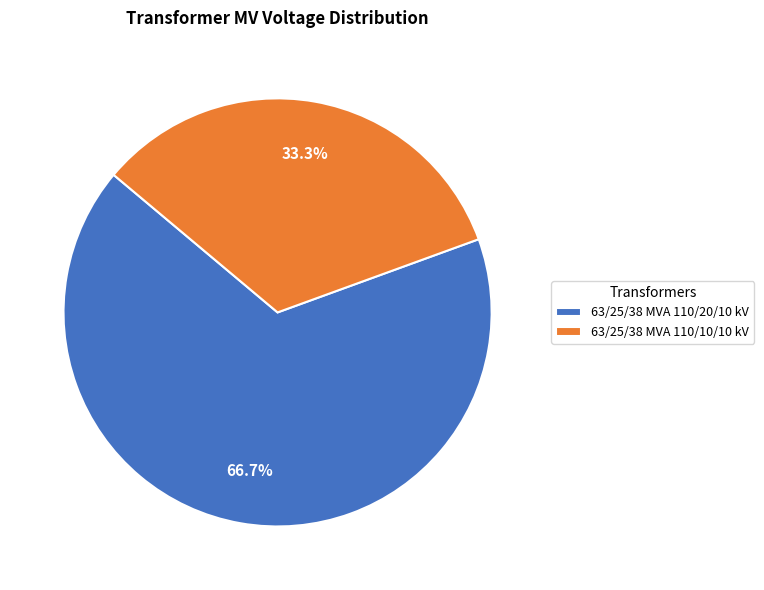

The 63/25/38 MVA 110/10/10 kV slice represents 39% of the pie. True or false?

False